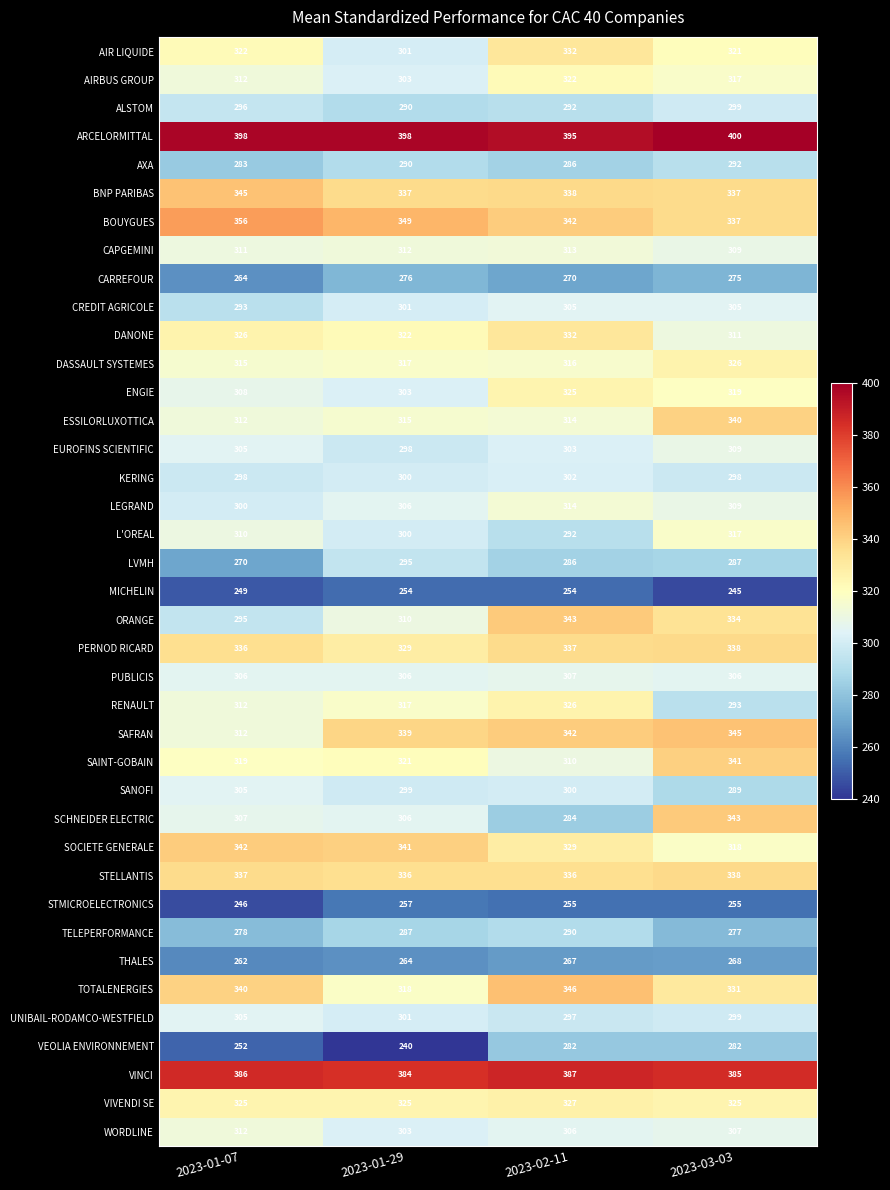

At which category does the chart reach its peak across all series?

2023-03-03